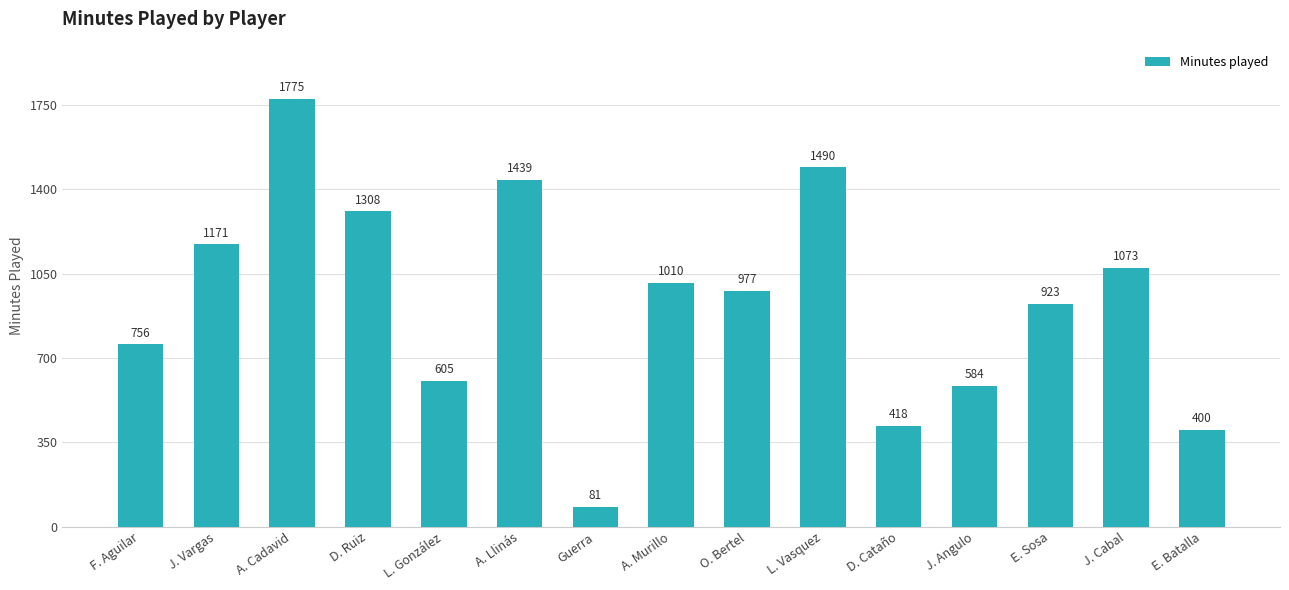

How many bars are there in total?

15